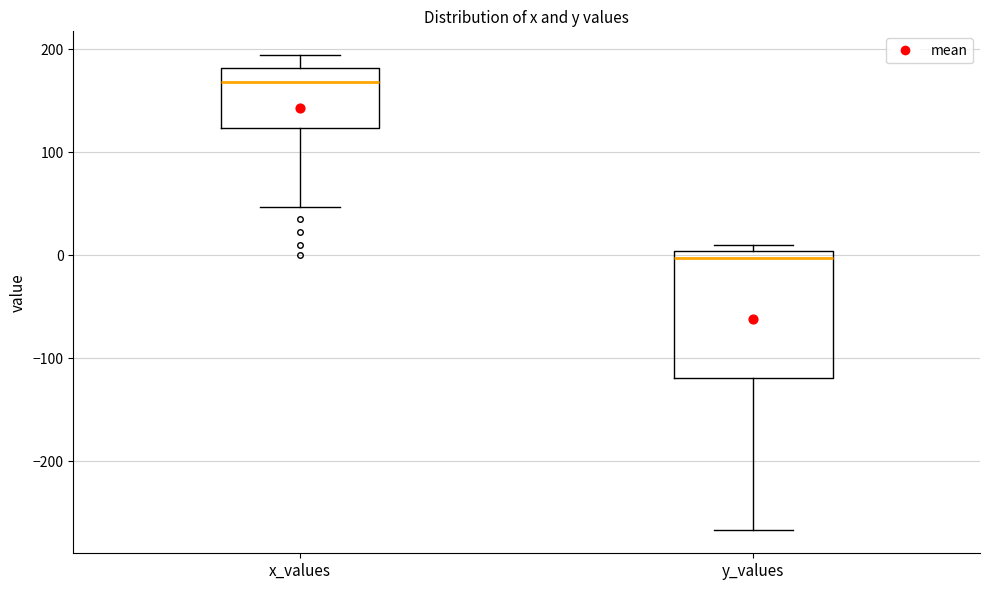

Which box has the lowest median line?

y_values